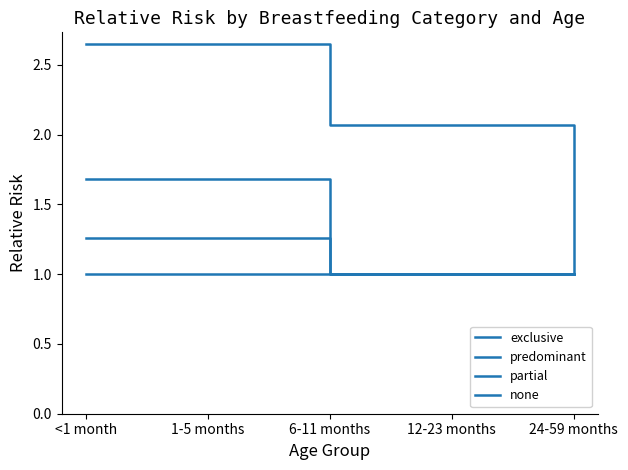

How many lines are shown in the chart?

4